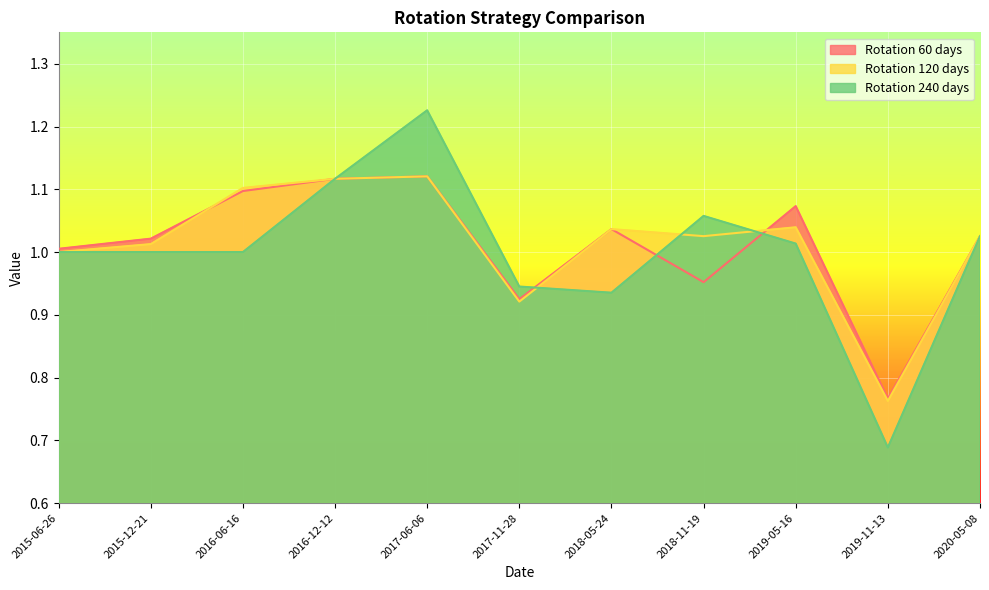

What are all the series names shown in the legend?

Rotation 60 days, Rotation 120 days, Rotation 240 days